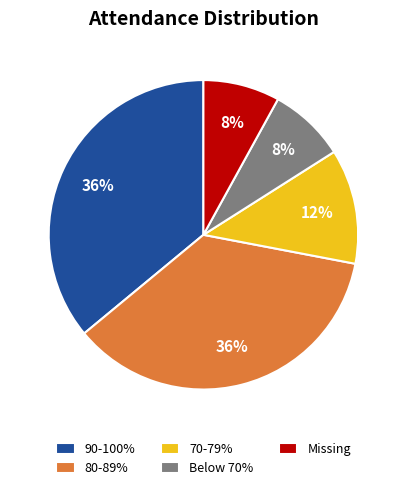

Combined, do Below 70% and 90-100% account for over 50%?

No